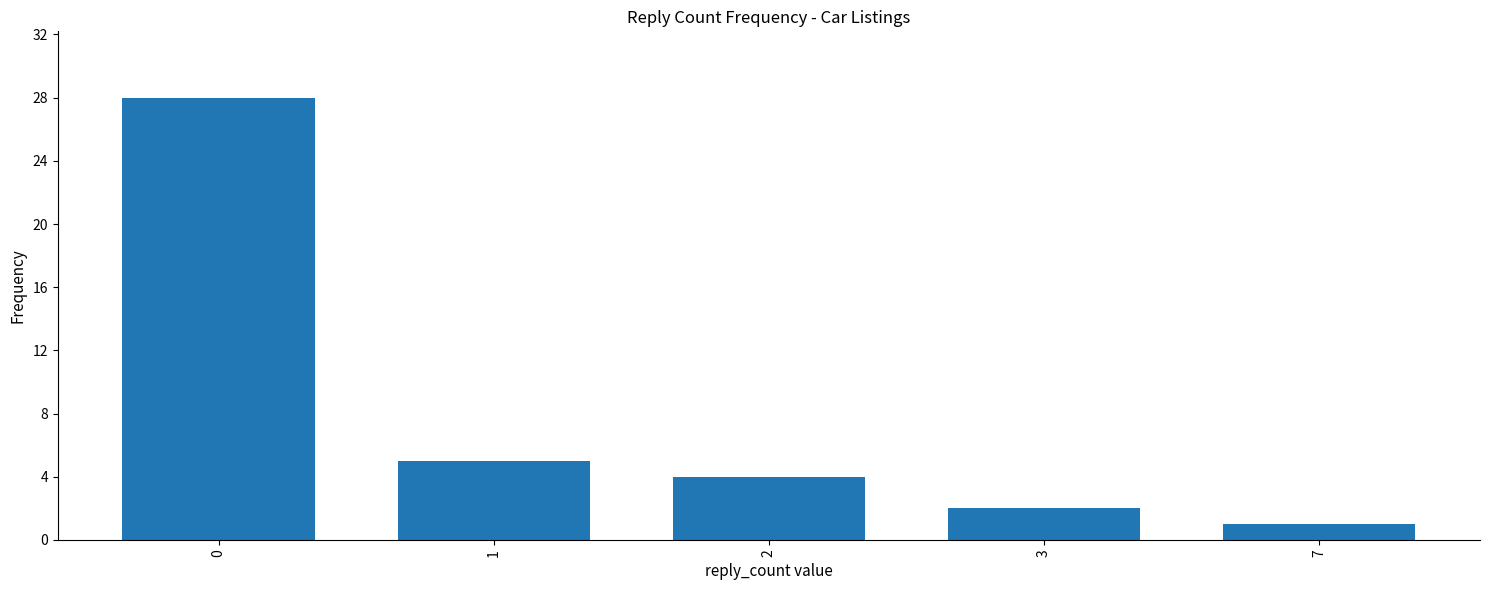

What is the difference between the second highest and minimum values?

4